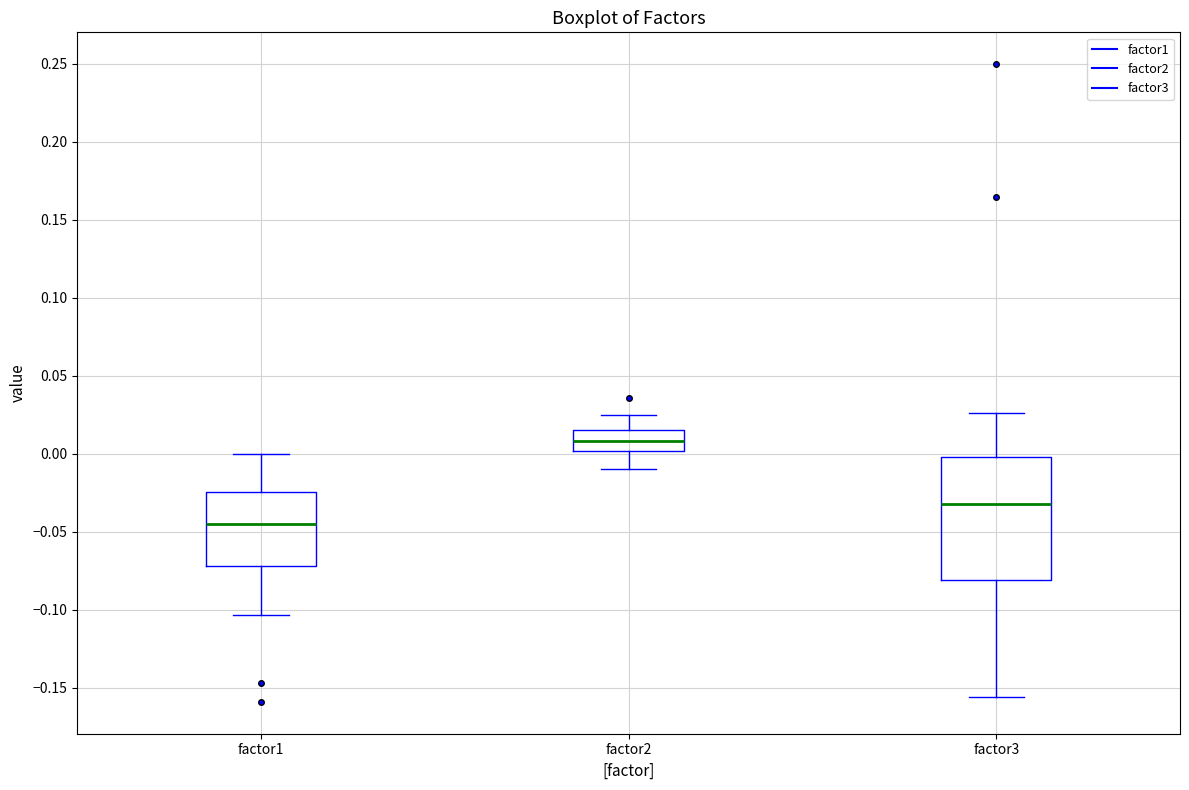

Where is the lower edge of the box for factor3 on the y-axis? The values are not printed on the chart, so give them approximately, as read against the axis.

-0.080